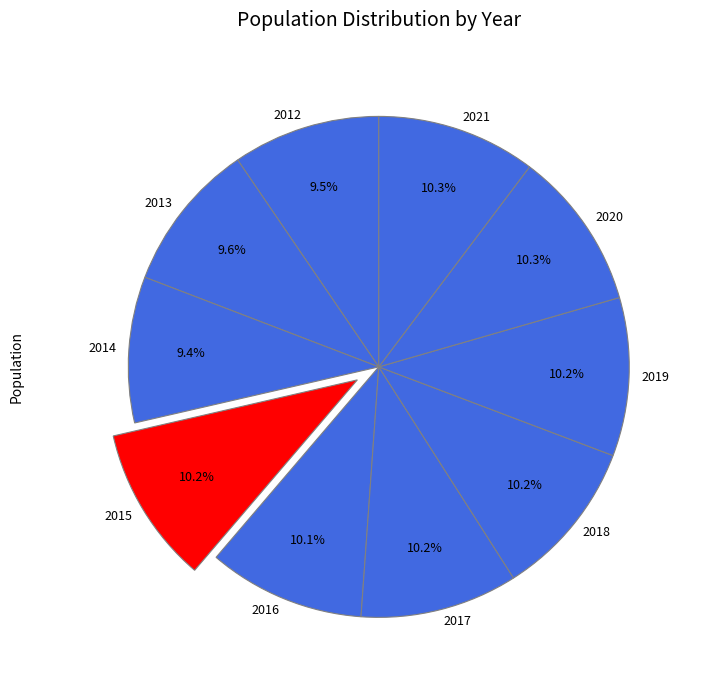

How much of the chart is everything except 2012?

90.5%